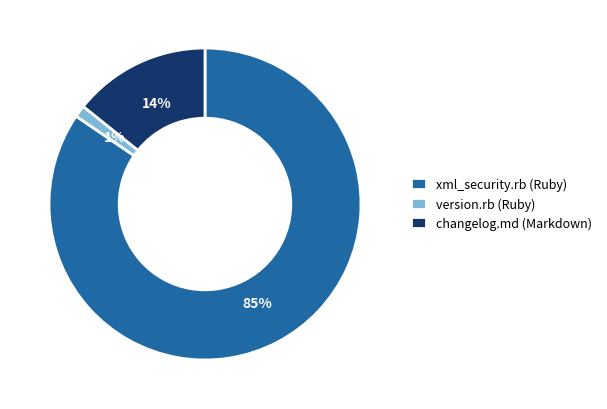

To the nearest percent, what is the average slice percentage?

33%